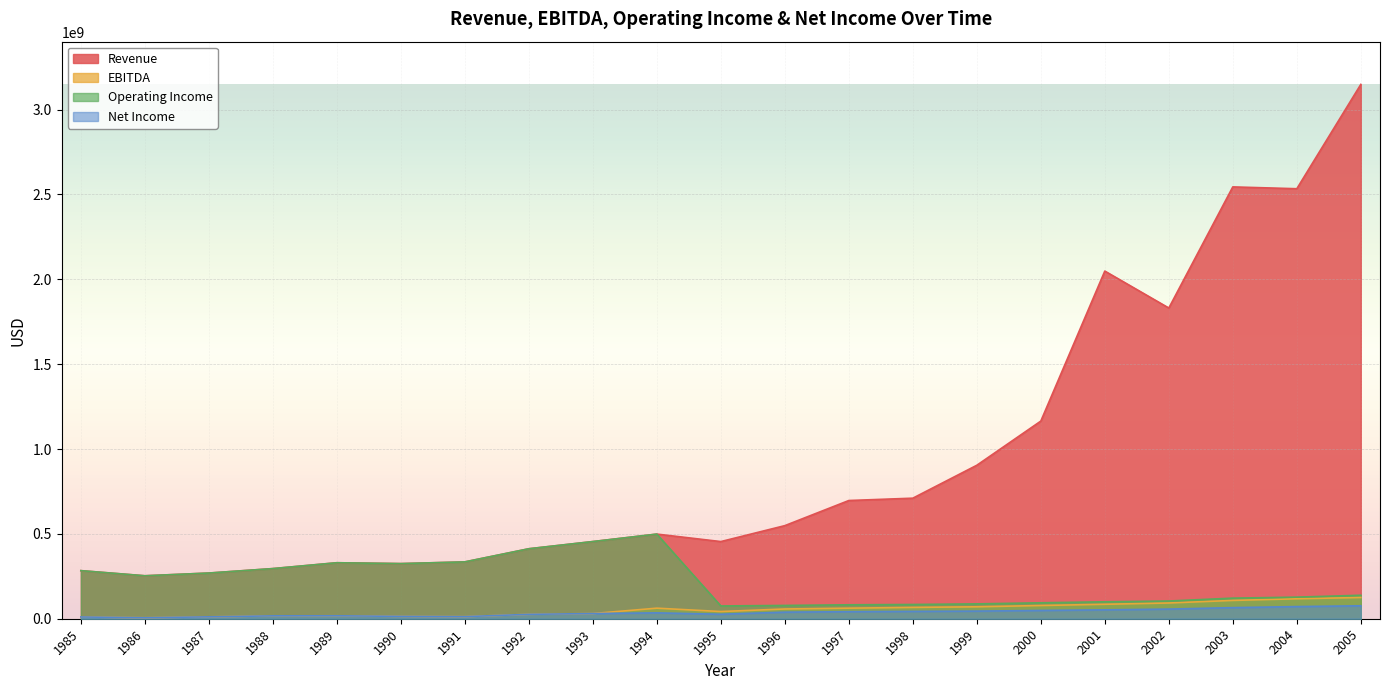

What is the difference between the maximum and minimum values in the Net Income series?

70440000